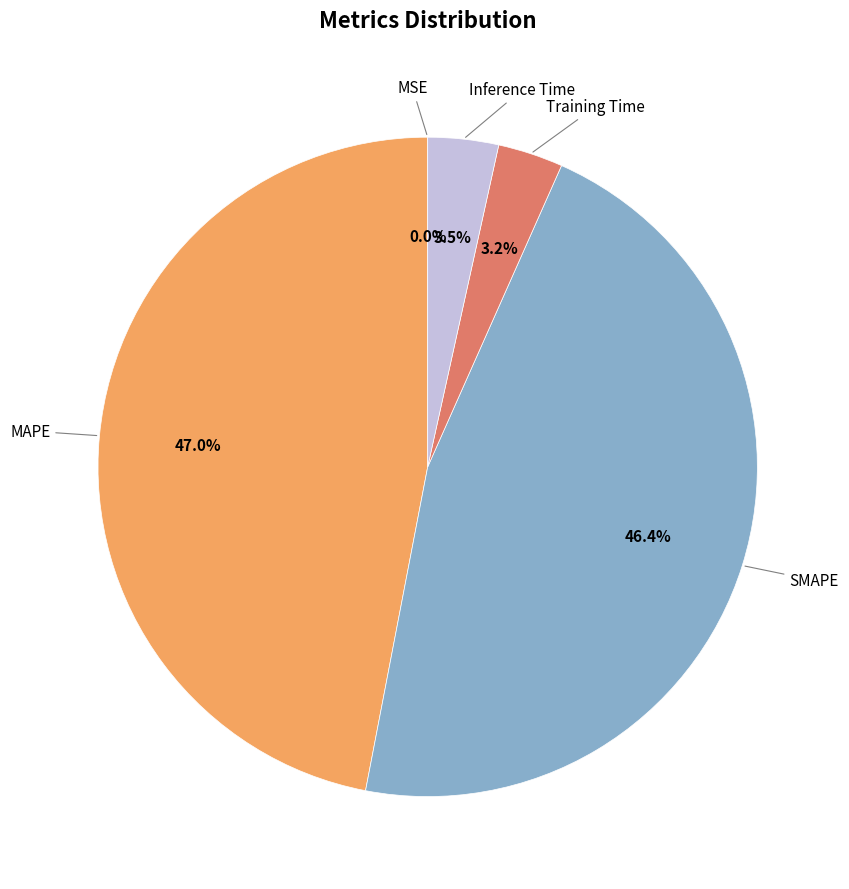

To the nearest percent, what is the difference between the largest and smallest slice percentages?

47%